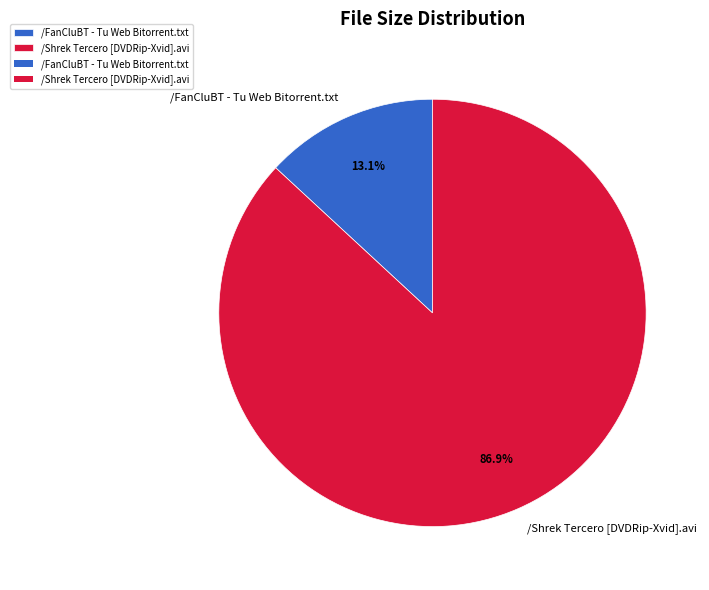

How many slices are in this pie chart?

2